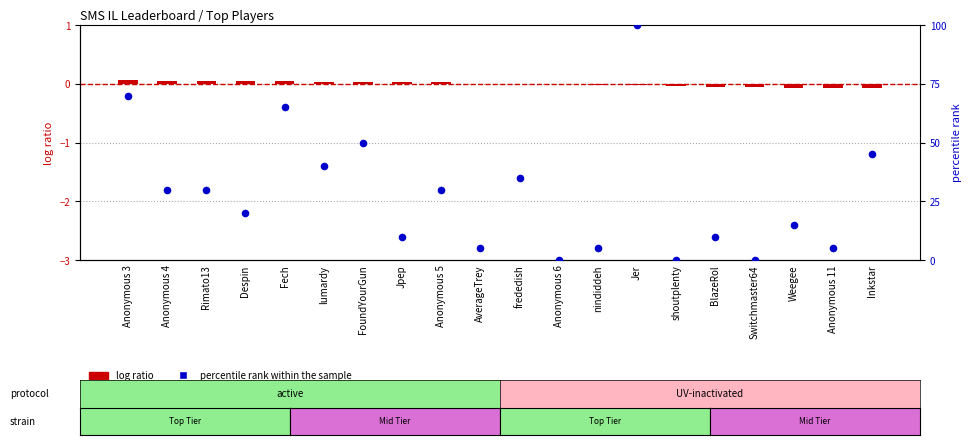

Is the value of percentile rank within the sample at Anonymous 3 greater than the value of log ratio at frededish?

Yes